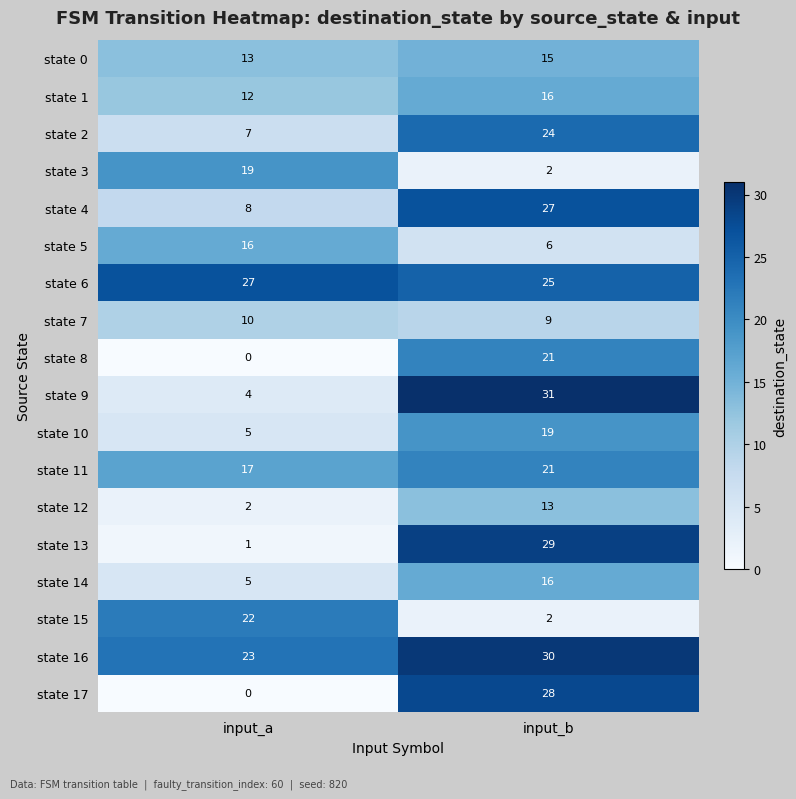

Rank the categories by state 12 value from highest to lowest.

input_b, input_a